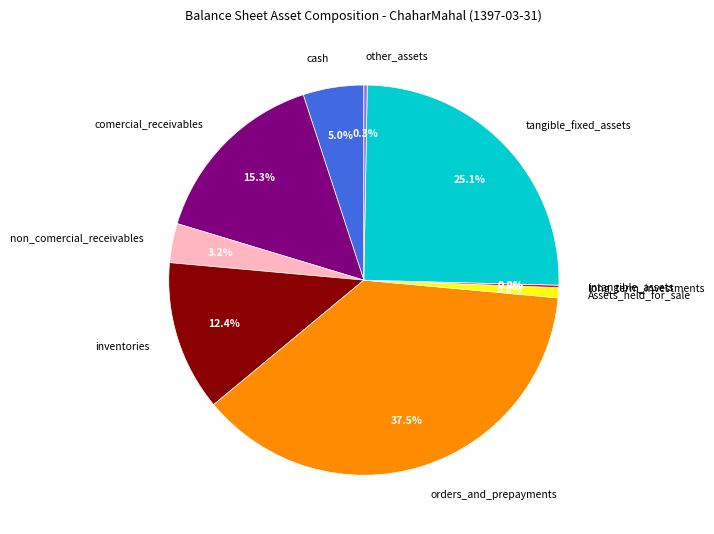

Is it true that Assets_held_for_sale is 14% of the pie?

False